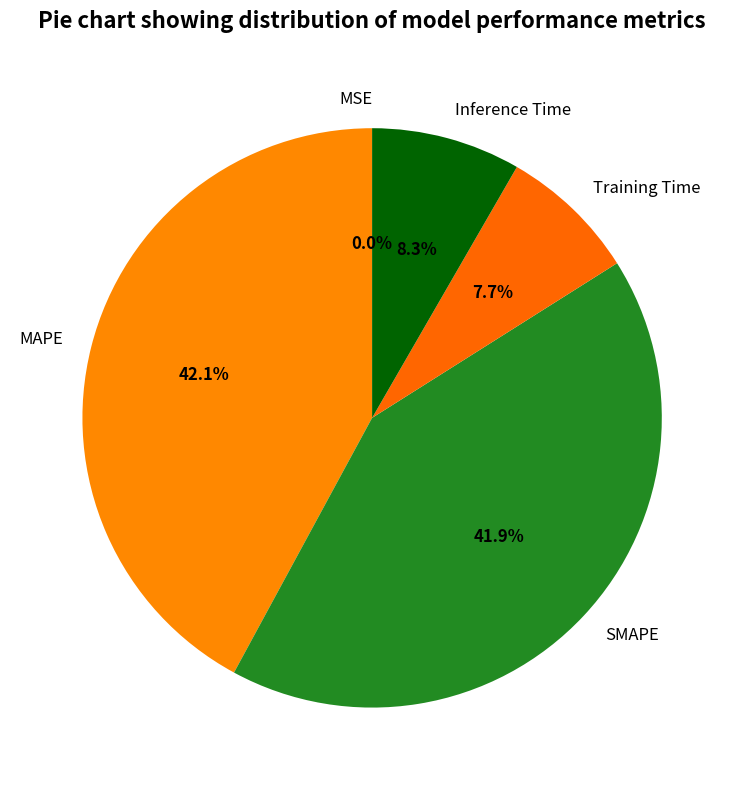

What percentage is NOT represented by SMAPE?

58.1%